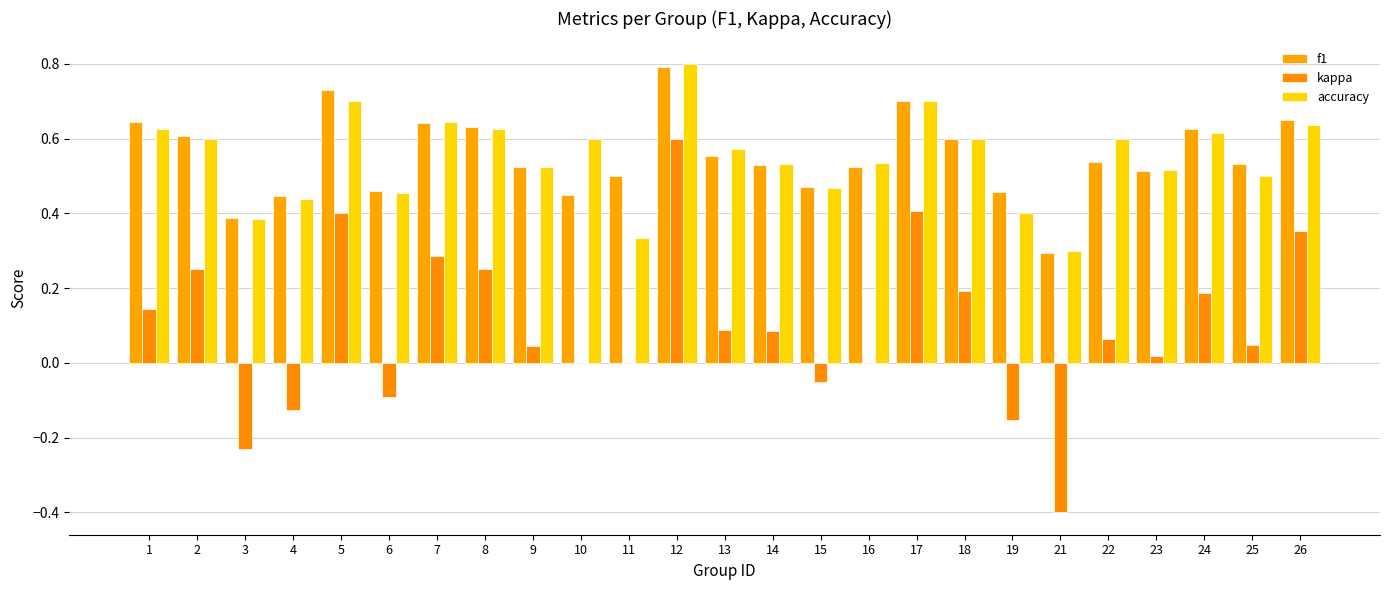

True or false: f1 has a value of 0.3 at 23.

False